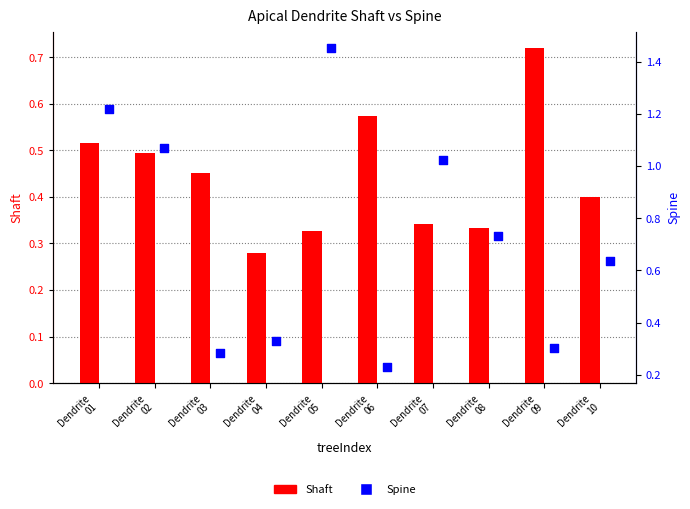

What is the total value across all series at Dendrite
10?

1.0